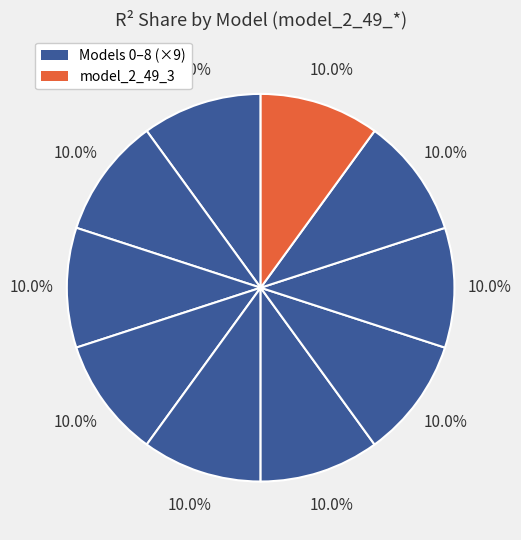

To the nearest percent, what is the average slice percentage?

10%